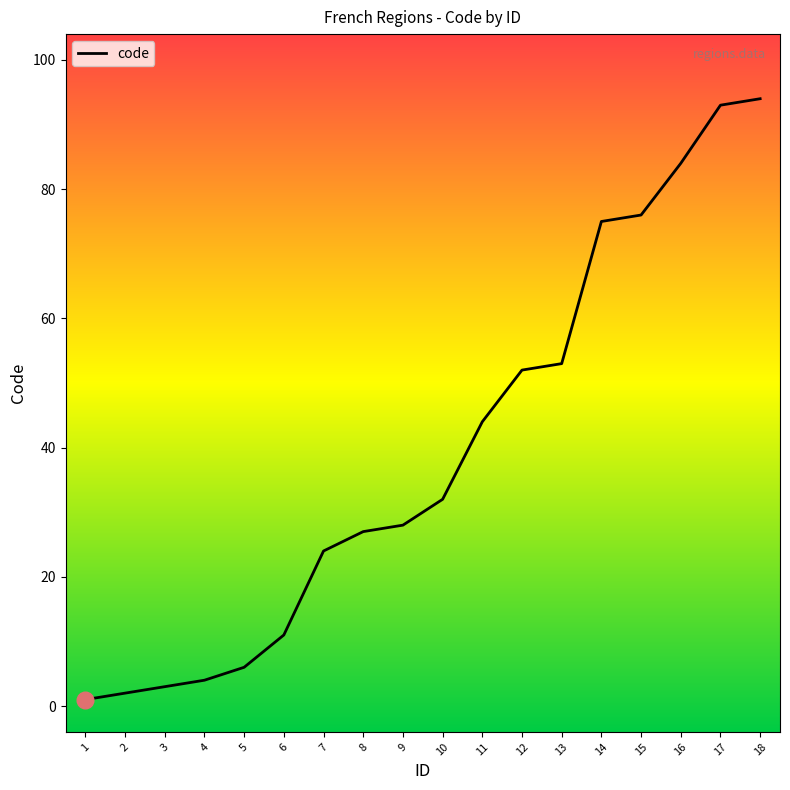

What is the smallest value displayed?

1